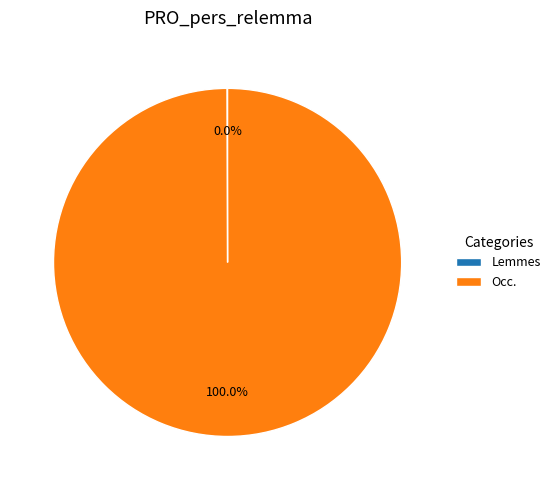

Which category has the biggest portion of the pie?

Occ.